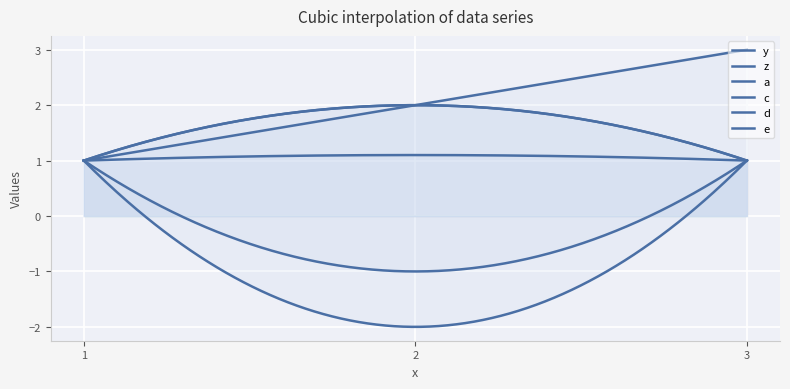

How many data points in e are above 1?

1